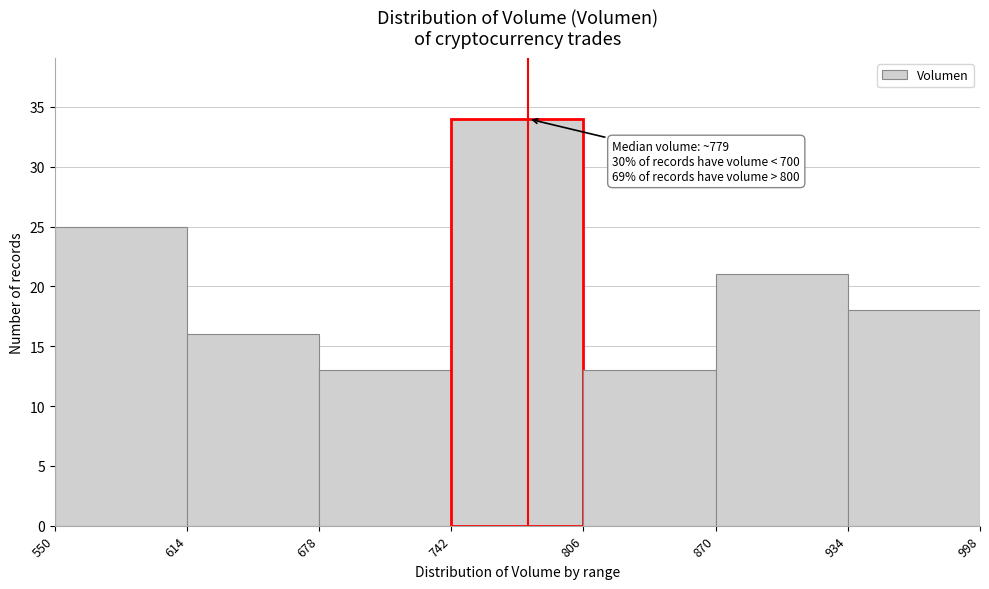

Which range on the x-axis has the tallest bar?

742 to 806